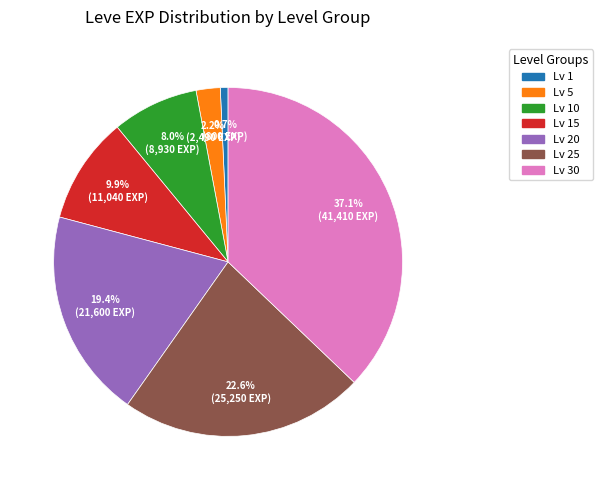

Do Lv 20 and Lv 5 together represent more than half of the pie?

No